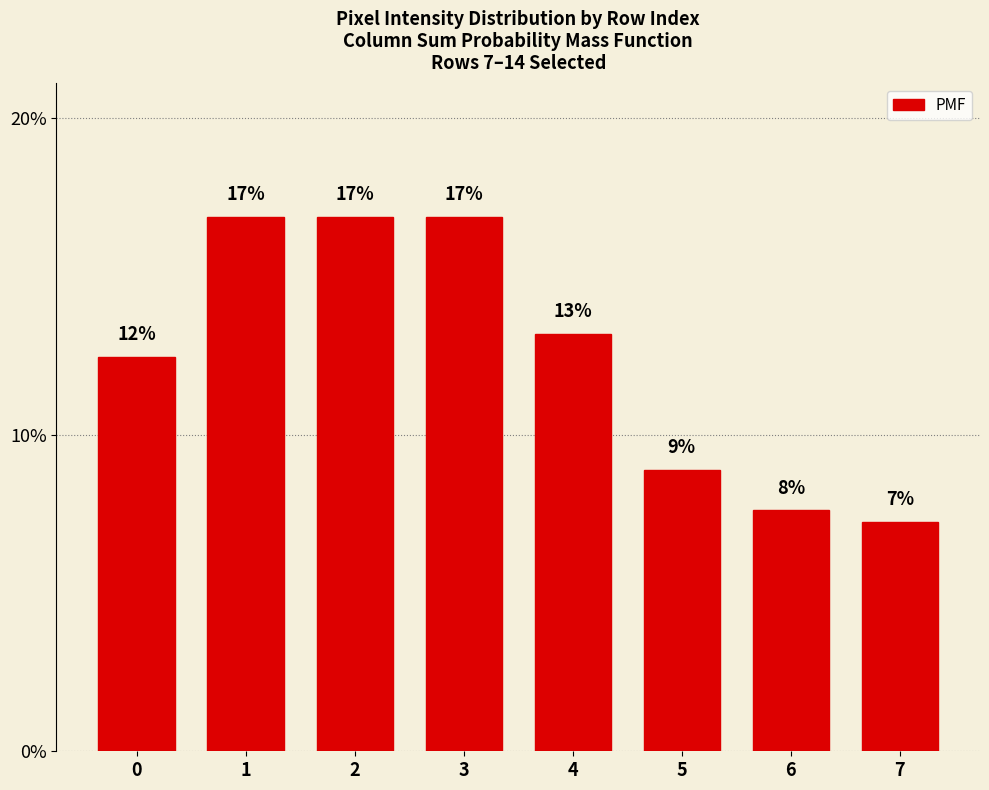

Is it true that the value at 5 is 8.9?

True